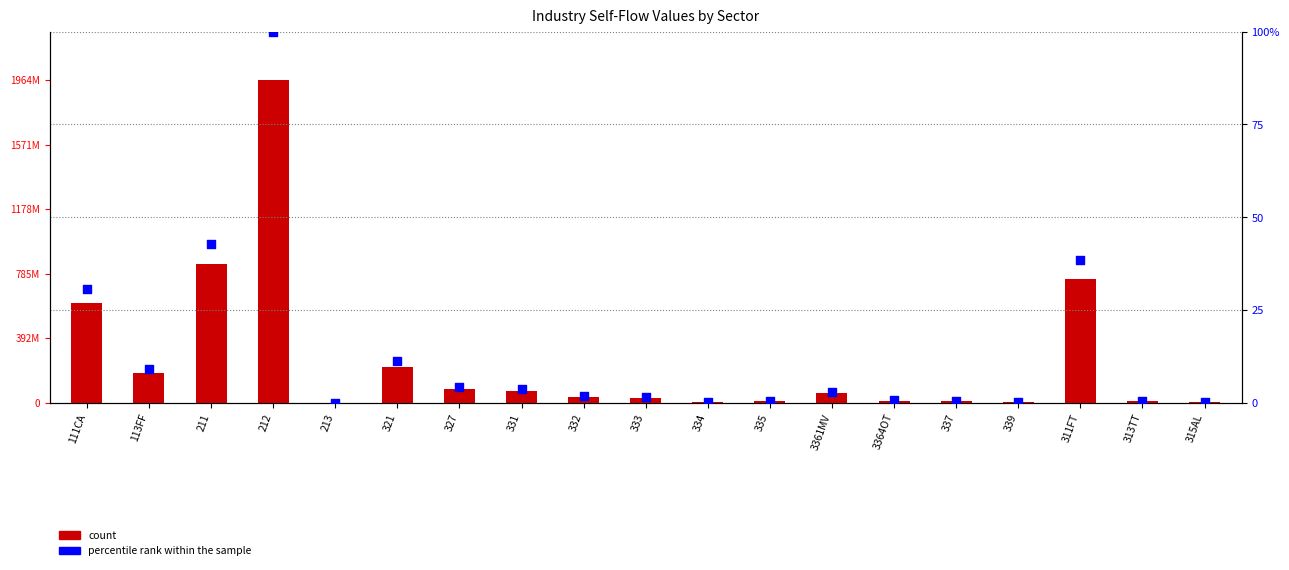

Which series reaches the maximum Y coordinate?

count